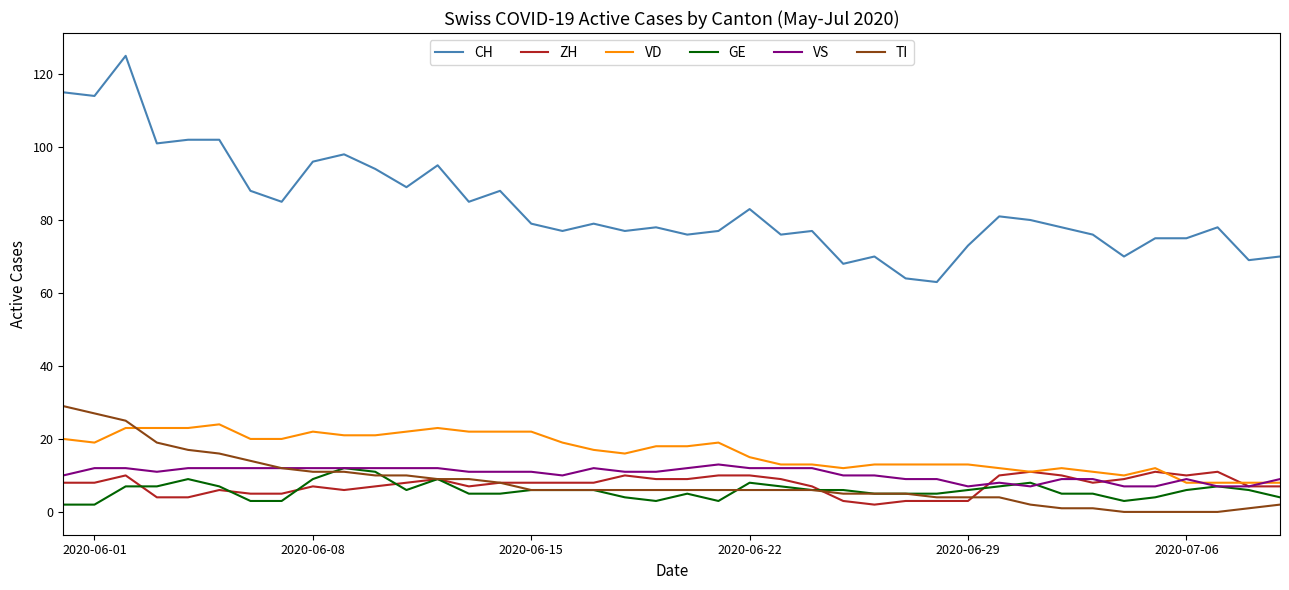

What is the lowest value of the ZH series?

2